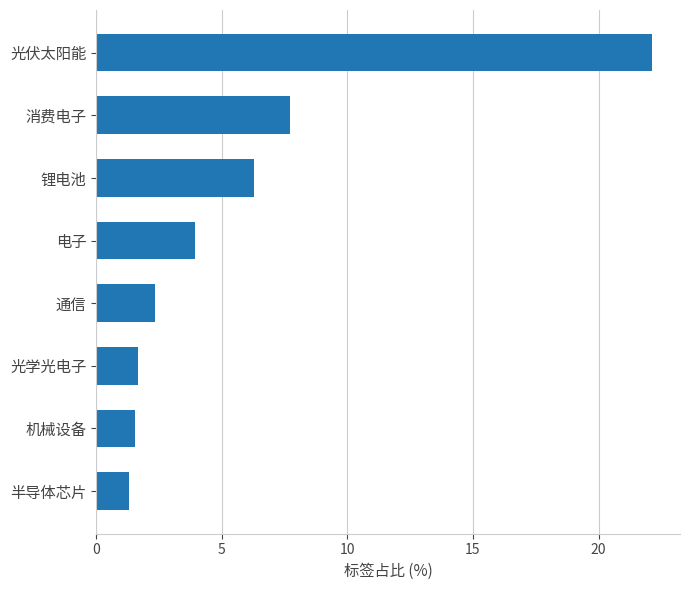

What is the difference between the maximum and minimum values?

20.8